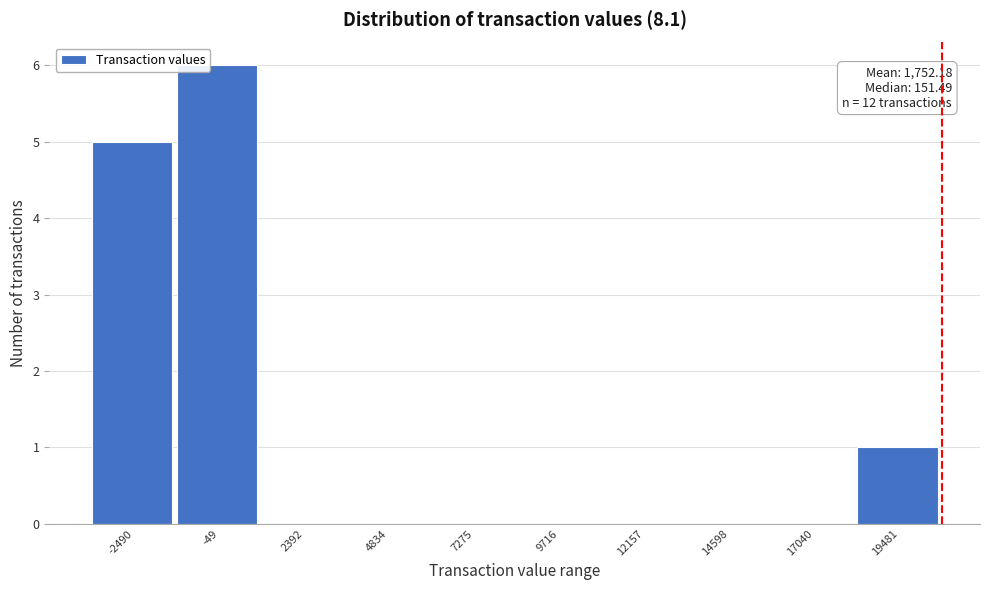

Reading left to right, list all the values displayed in this chart.

-2490=5	-49=6	2392=0	4834=0	7275=0	9716=0	12157=0	14598=0	17040=0	19481=1